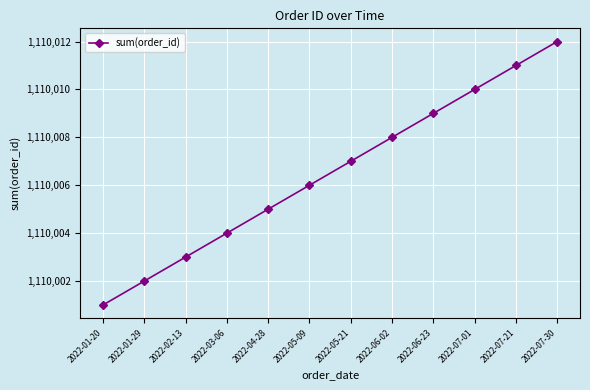

What is the value of the 3rd point from the left?

1110003